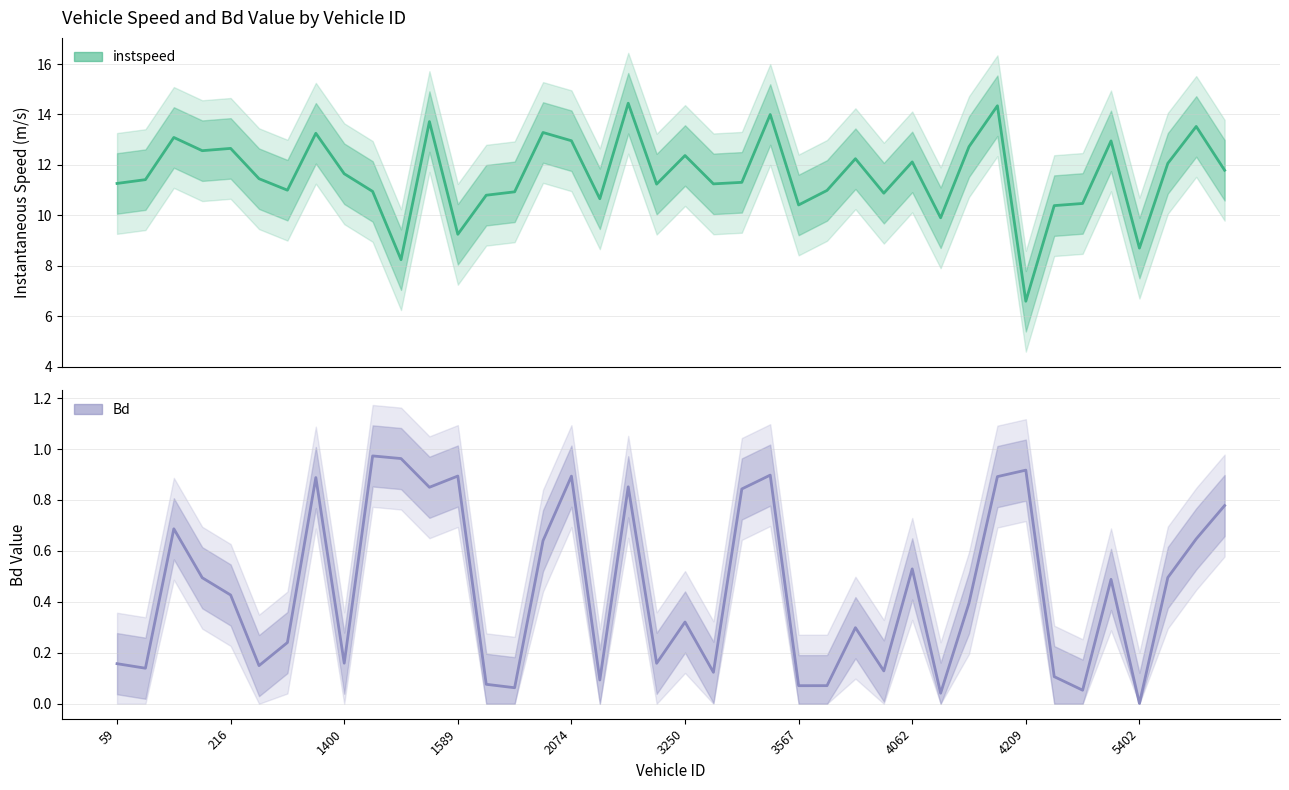

Reading left to right, transcribe all the data shown in this chart.

instspeed: 11.3	11.4	13.1	12.6	12.7	11.5	11.0	13.3	11.6	10.9	8.2	13.7	9.2	10.8	10.9	13.3	13.0	10.7	14.4	11.2	12.4	11.2	11.3	14.0	10.4	11.0	12.2	10.9	12.1	9.9	12.7	14.3	6.6	10.4	10.5	13.0	8.7	12.1	13.5	11.8
Bd: 0.2	0.1	0.7	0.5	0.4	0.1	0.2	0.9	0.2	1.0	1.0	0.8	0.9	0.1	0.1	0.6	0.9	0.1	0.9	0.2	0.3	0.1	0.8	0.9	0.1	0.1	0.3	0.1	0.5	0.0	0.4	0.9	0.9	0.1	0.1	0.5	0.0	0.5	0.6	0.8